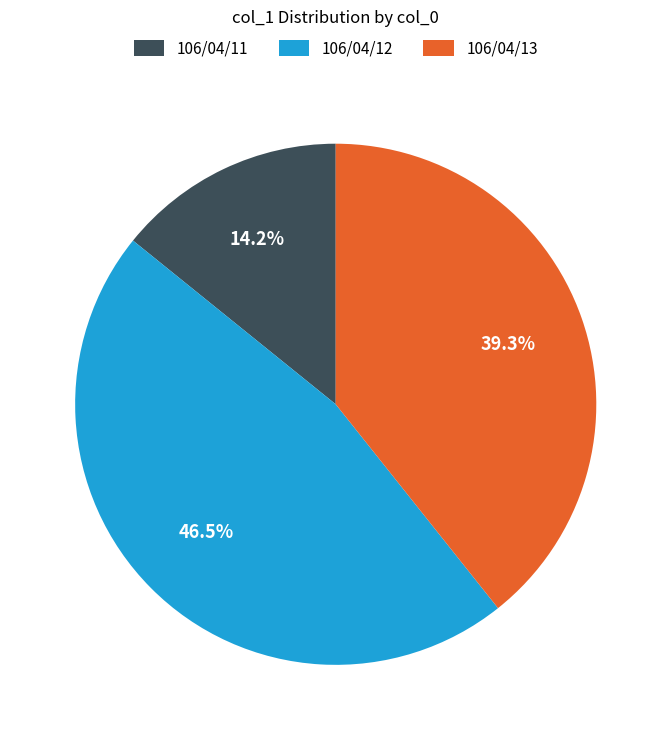

How many segments does this pie chart have?

3